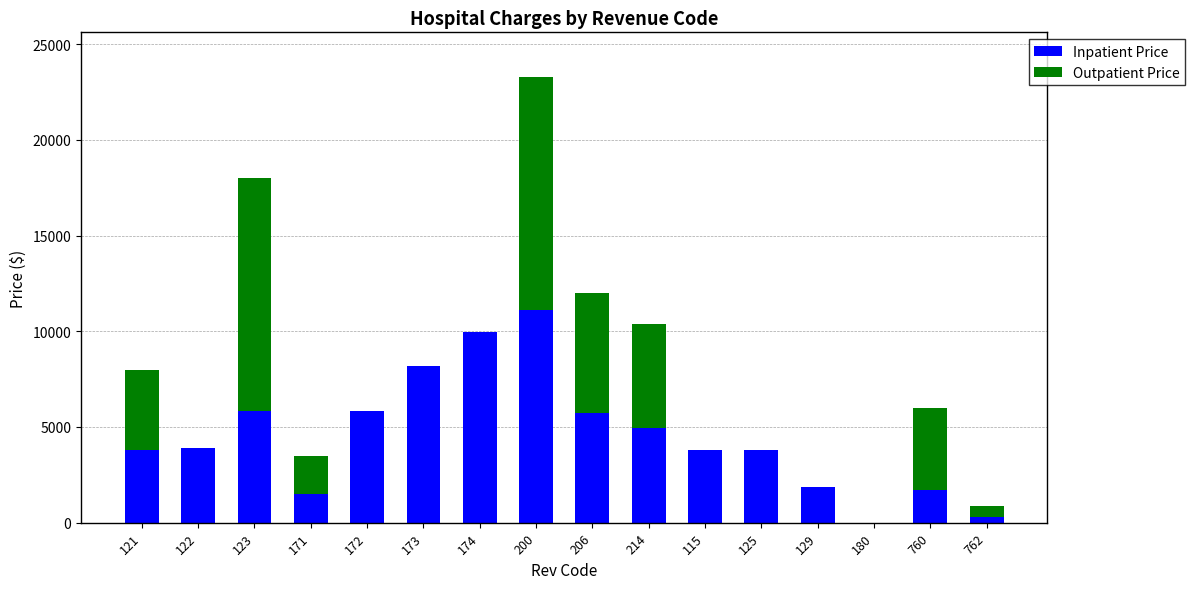

What is the sum of all Inpatient Price values?

72333